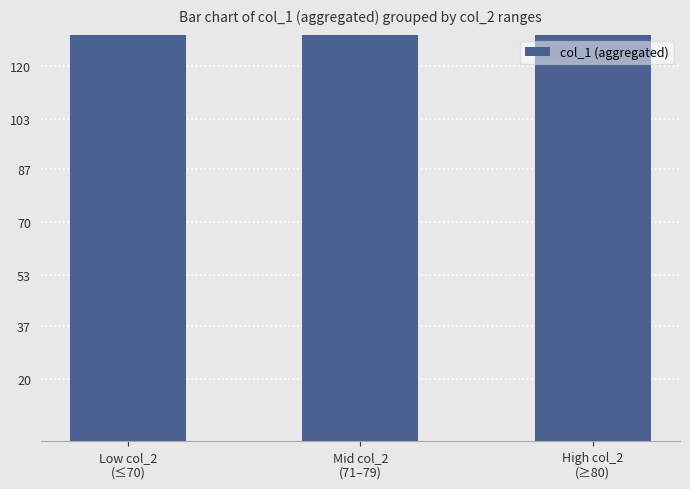

Are the bars grouped side by side (vs. stacked)?

No